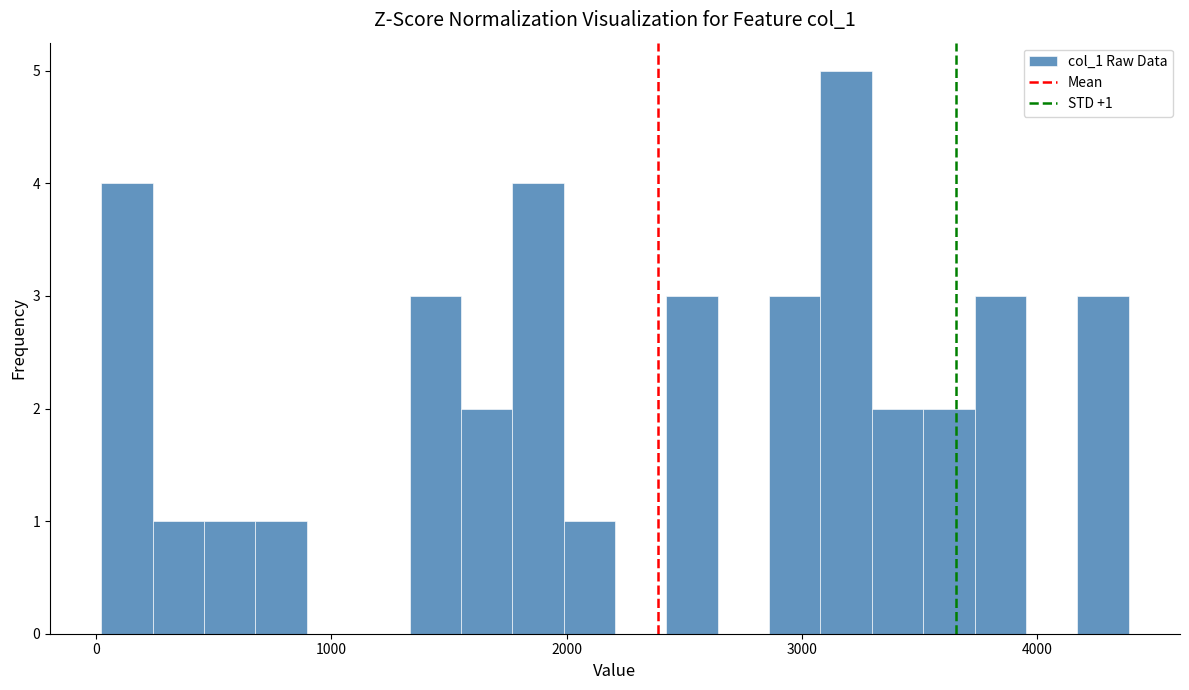

Around what value on the x-axis is the tallest bar? Give the approximate position of its centre, as read against the axis.

3200